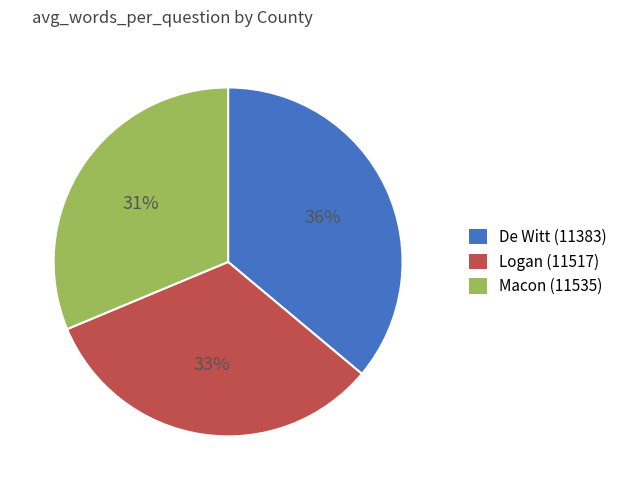

True or false: Logan (11517) accounts for 33% of the total.

True